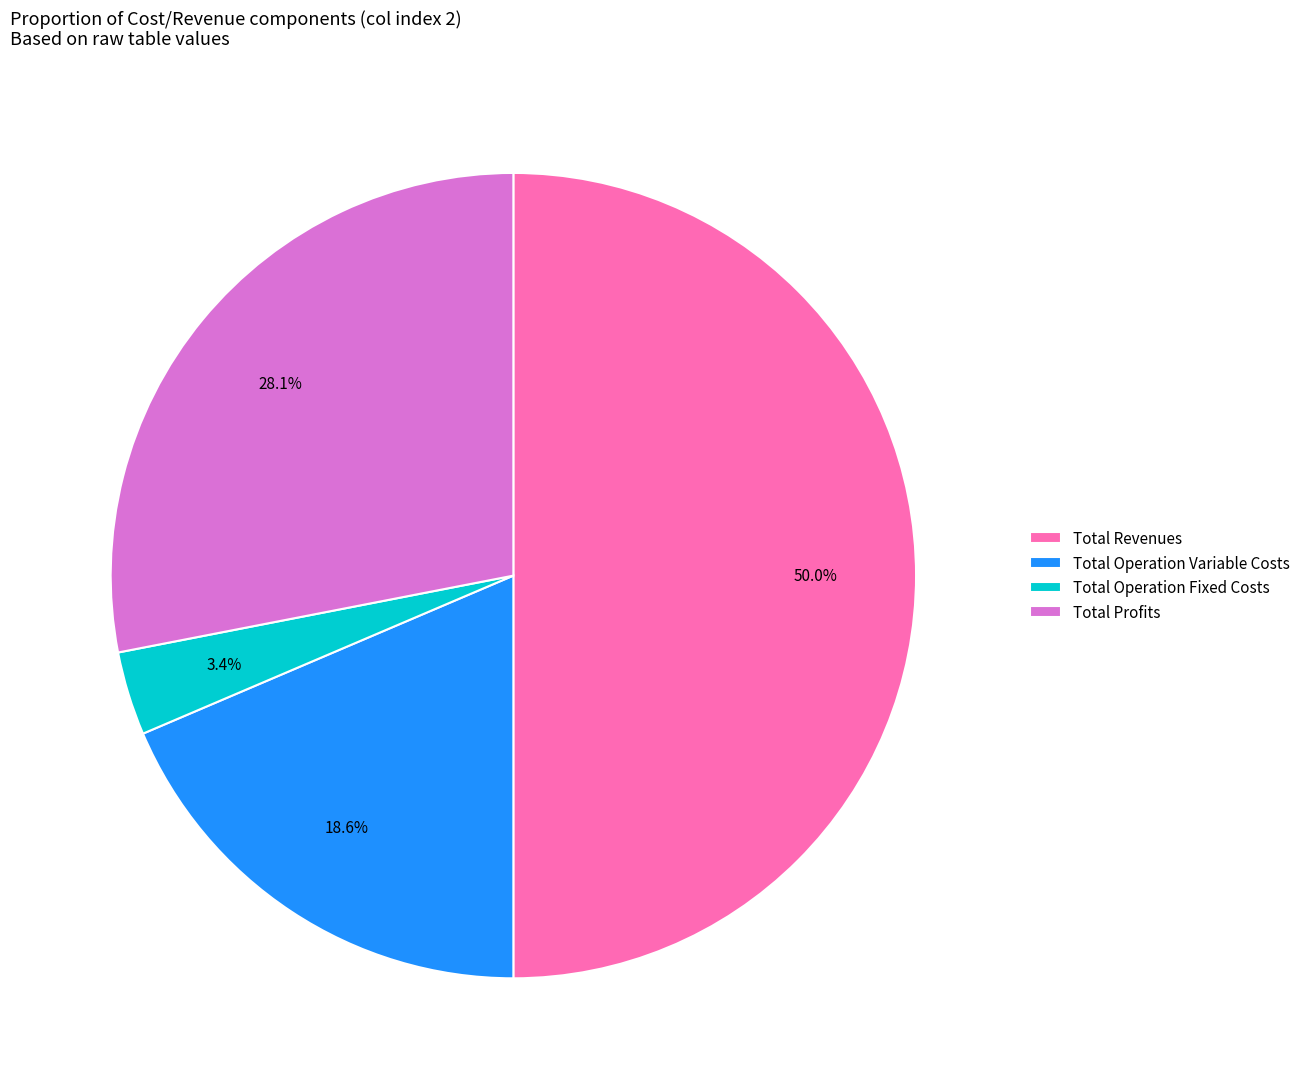

Is Total Operation Fixed Costs the majority of the pie?

No